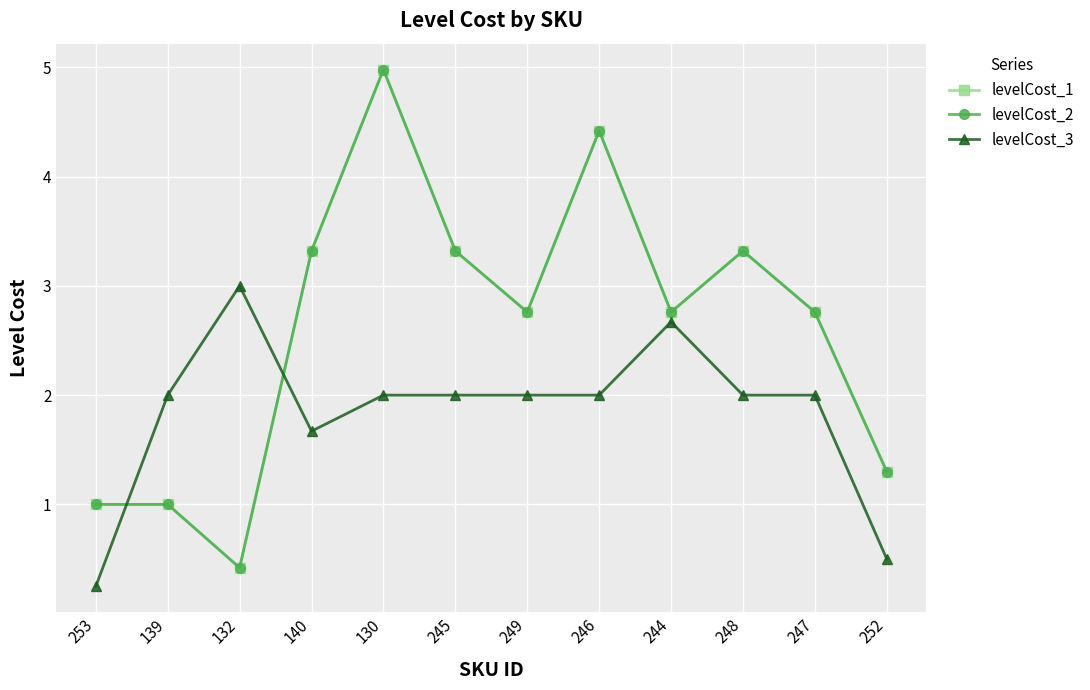

At which label does levelCost_1 reach its minimum?

132